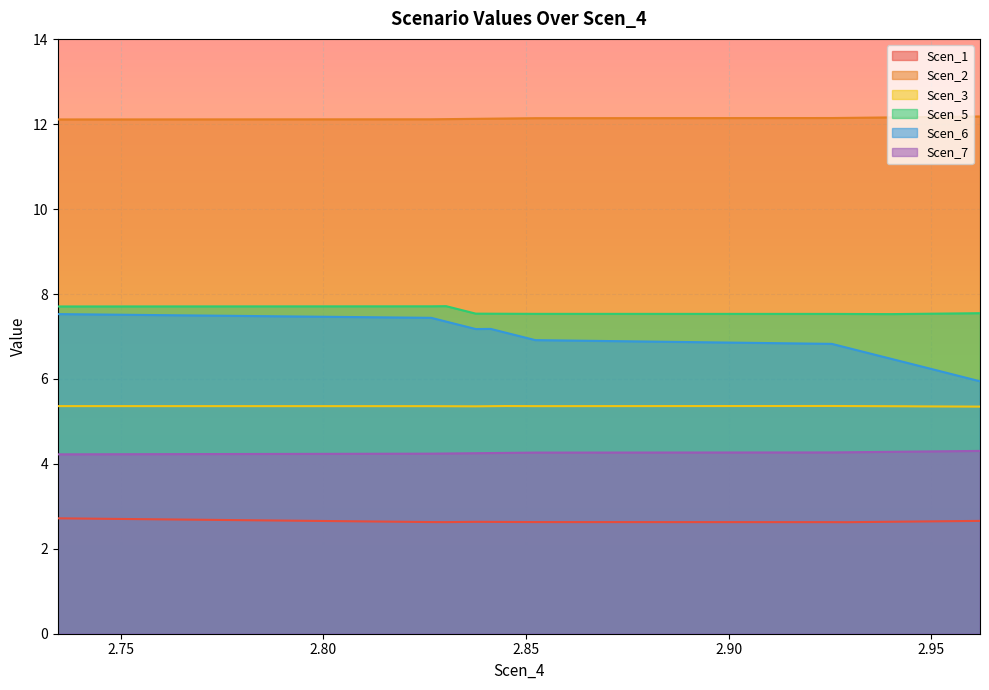

True or false: Scen_6 has more than 1 interior local peaks.

False